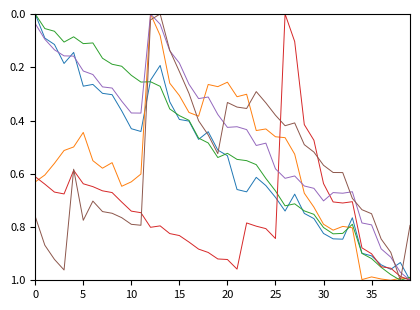

Does the chart display data point markers on the line(s)?

No